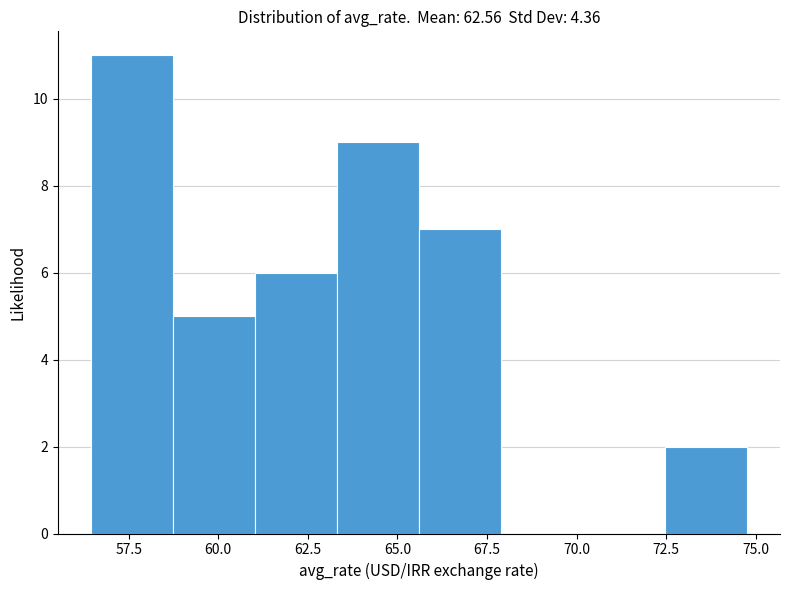

Reading left to right, transcribe this chart: for each bar, give the range it covers on the x-axis and its height. Neither the bar edges nor the heights are printed on the chart, so give them approximately, as read against the axes.

56.5 to 58.5: 11
58.5 to 61.0: 5
61.0 to 63.5: 6
63.5 to 65.5: 9
65.5 to 68.0: 7
68.0 to 70.0: 0
70.0 to 72.5: 0
72.5 to 75.0: 2